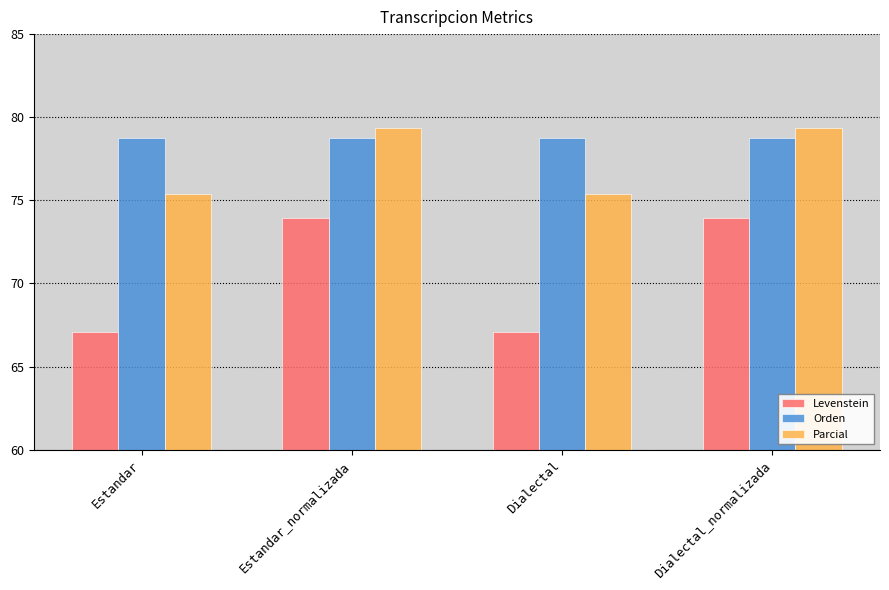

How many values in the Levenstein series exceed 73?

2